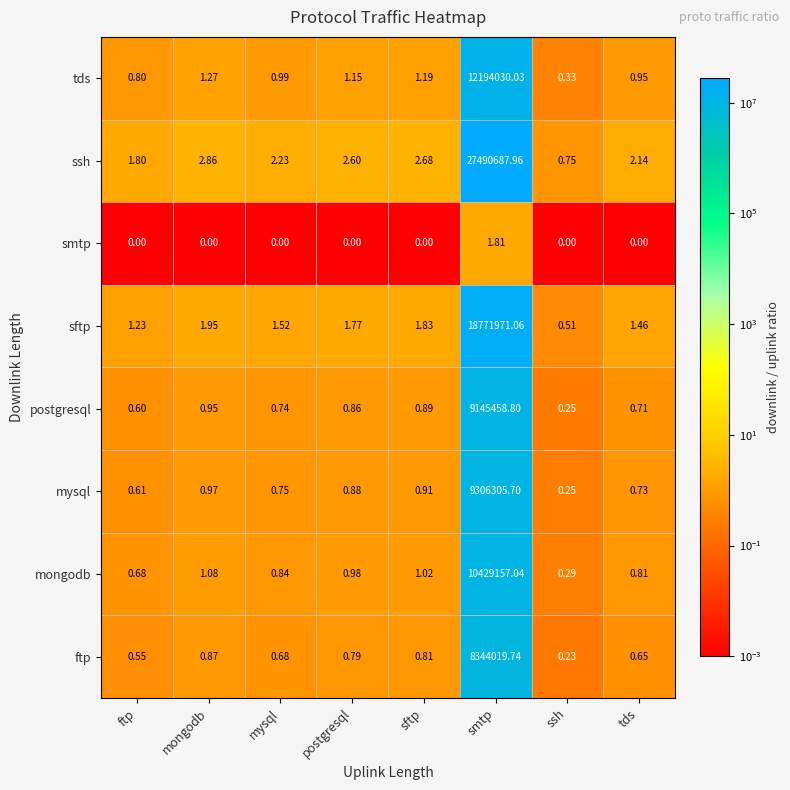

At sftp, list the series in order from largest to smallest.

ssh, sftp, tds, mongodb, mysql, postgresql, ftp, smtp